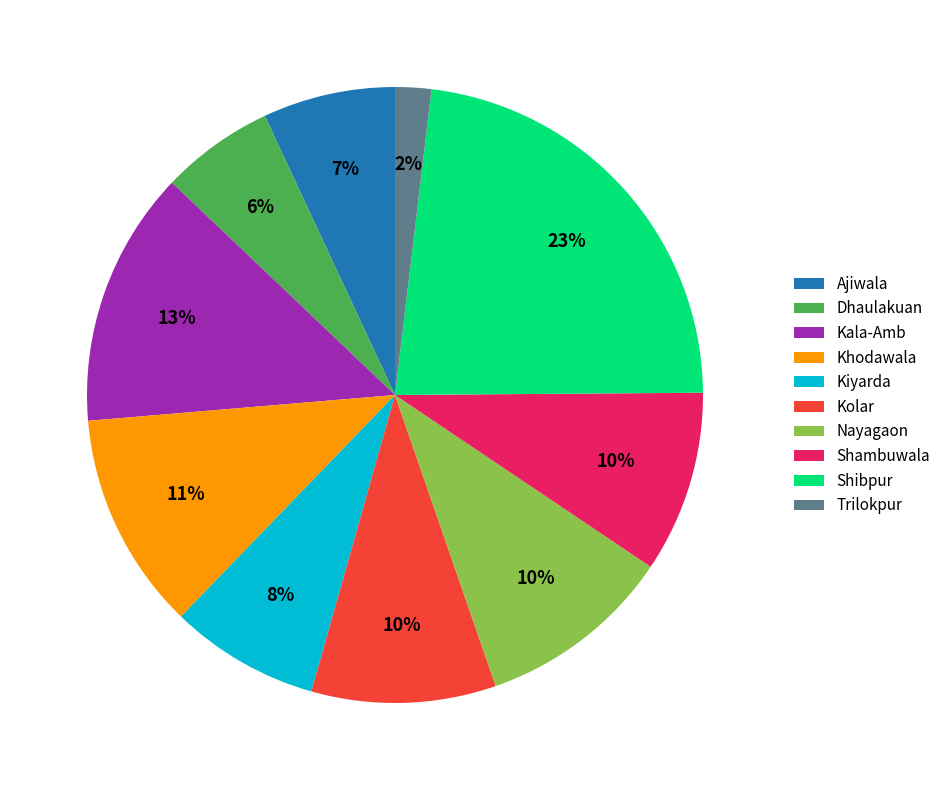

Approximately how many times larger is the value at Ajiwala compared to Shibpur?

0.3